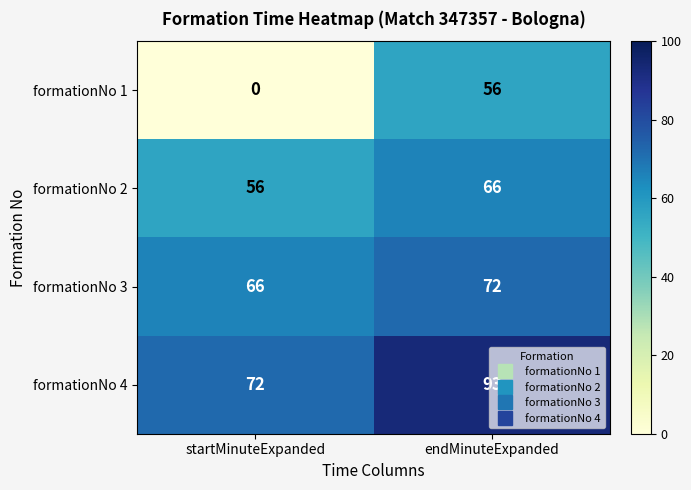

What is the sum of all formationNo 2 values?

122